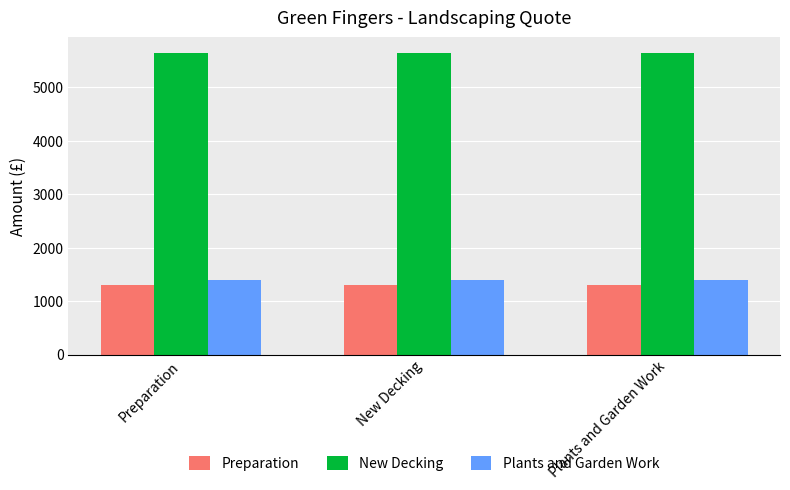

What is the sum of all Preparation values?

3900